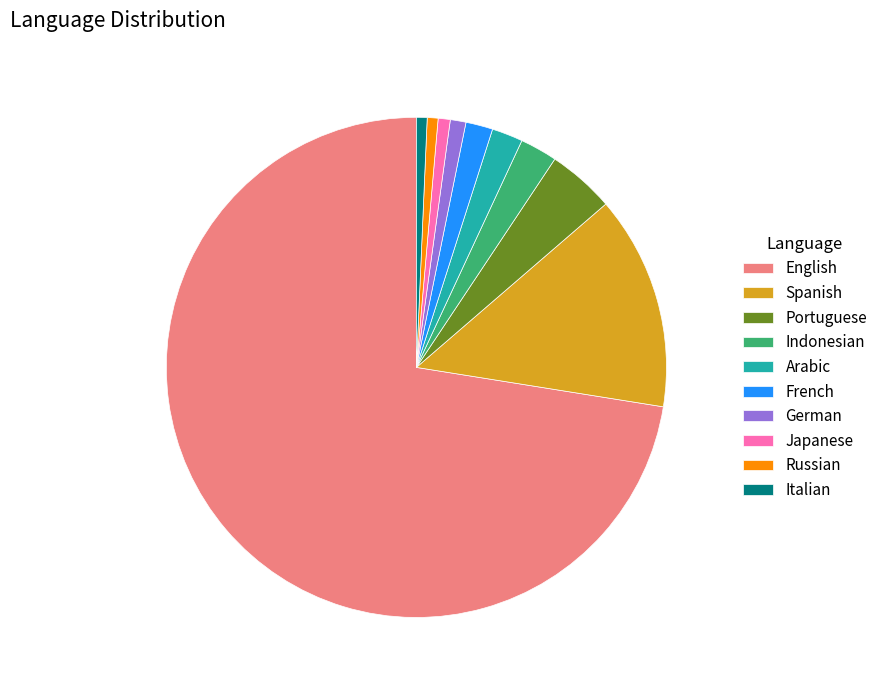

Which category accounts for the majority?

English